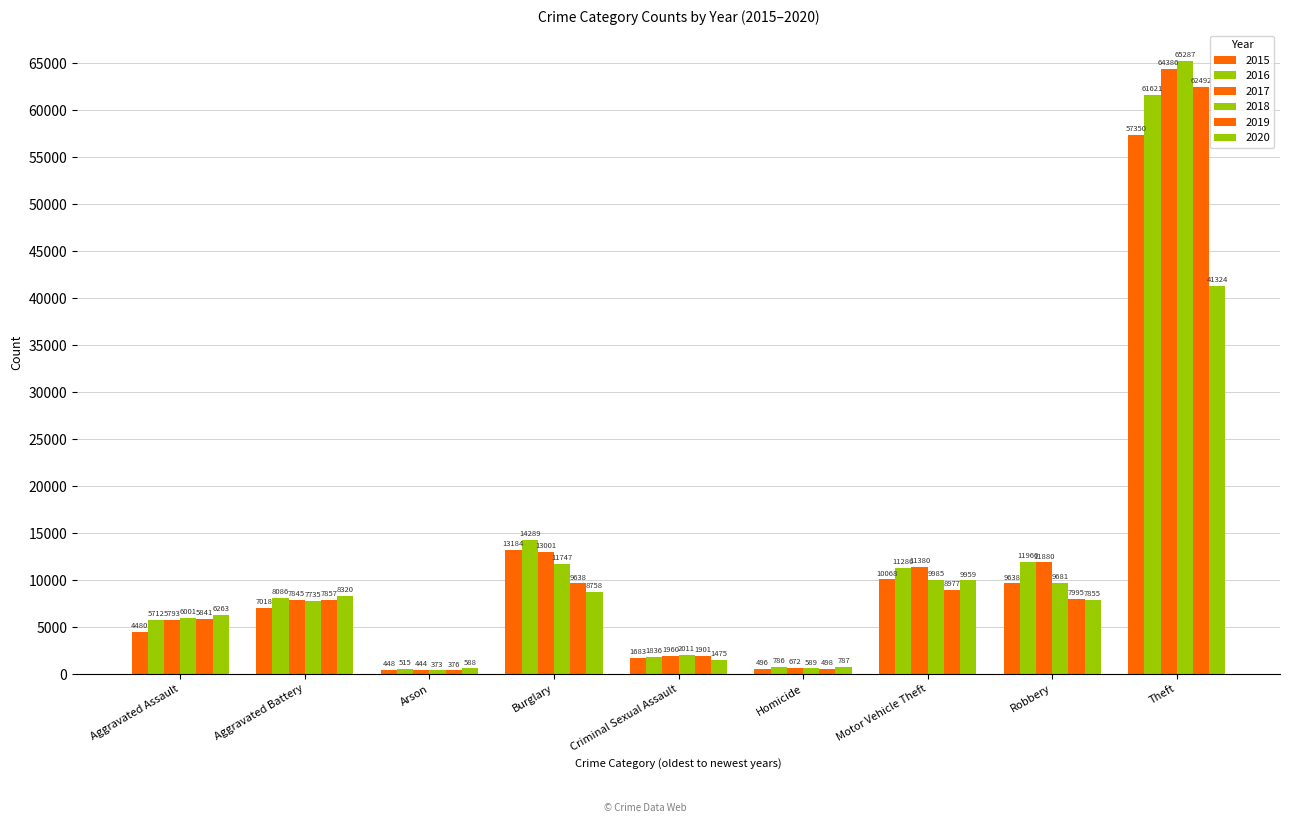

Reading right to left, extract all data points from this chart.

2015: Theft=57350	Robbery=9638	Motor Vehicle Theft=10068	Homicide=496	Criminal Sexual Assault=1683	Burglary=13184	Arson=448	Aggravated Battery=7018	Aggravated Assault=4480
2016: Theft=61621	Robbery=11960	Motor Vehicle Theft=11286	Homicide=786	Criminal Sexual Assault=1836	Burglary=14289	Arson=515	Aggravated Battery=8086	Aggravated Assault=5712
2017: Theft=64386	Robbery=11880	Motor Vehicle Theft=11380	Homicide=672	Criminal Sexual Assault=1960	Burglary=13001	Arson=444	Aggravated Battery=7845	Aggravated Assault=5793
2018: Theft=65287	Robbery=9681	Motor Vehicle Theft=9985	Homicide=589	Criminal Sexual Assault=2011	Burglary=11747	Arson=373	Aggravated Battery=7735	Aggravated Assault=6001
2019: Theft=62492	Robbery=7995	Motor Vehicle Theft=8977	Homicide=498	Criminal Sexual Assault=1901	Burglary=9638	Arson=376	Aggravated Battery=7857	Aggravated Assault=5841
2020: Theft=41324	Robbery=7855	Motor Vehicle Theft=9959	Homicide=787	Criminal Sexual Assault=1475	Burglary=8758	Arson=588	Aggravated Battery=8320	Aggravated Assault=6263